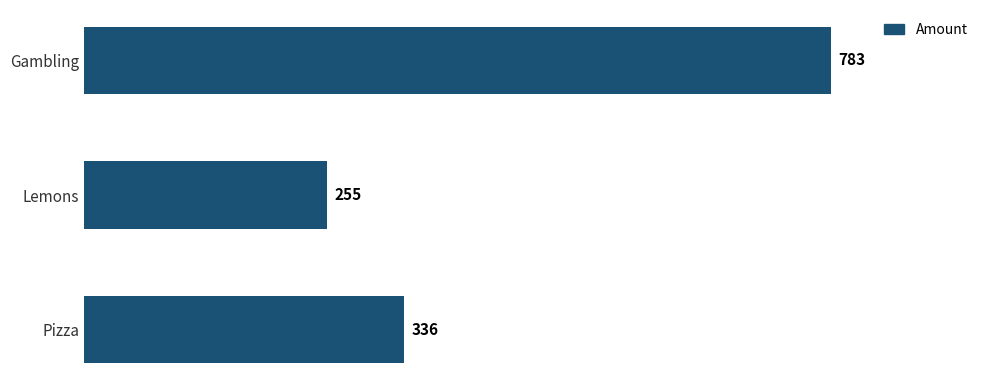

What value does the data have at Lemons?

255